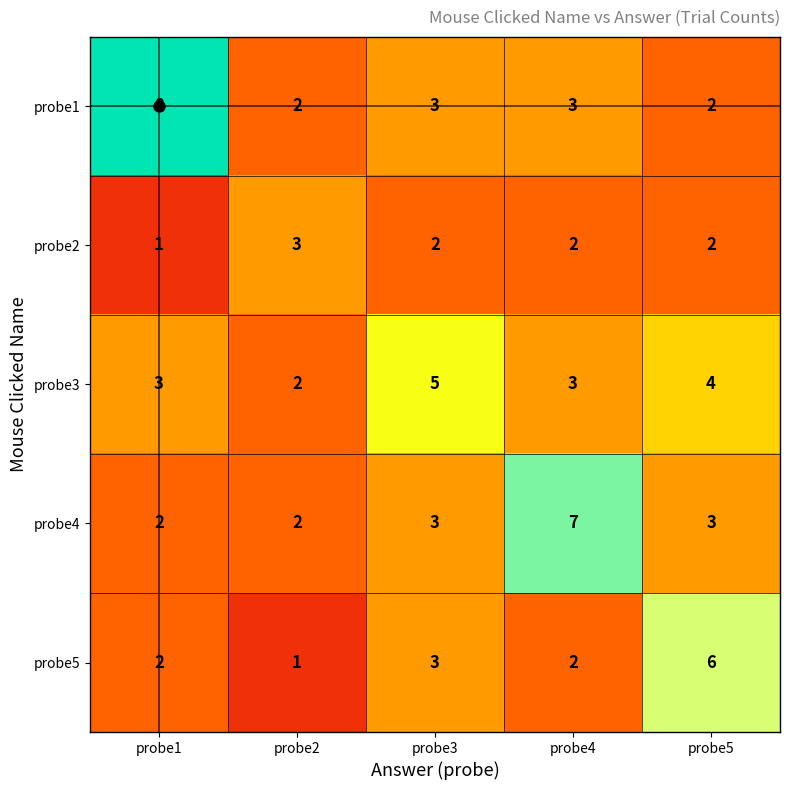

What is the spread (max minus min) of values at probe2?

2